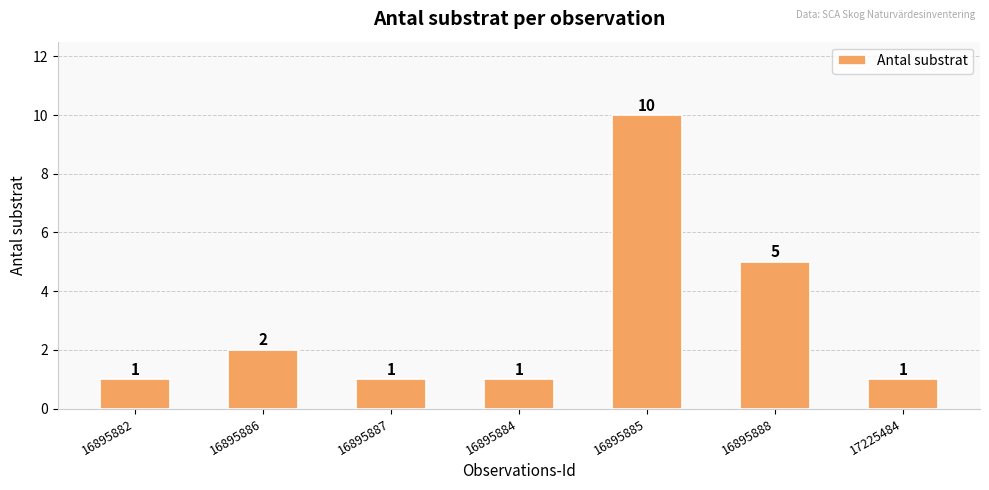

Reading left to right, what are all the values shown in this chart?

1	2	1	1	10	5	1